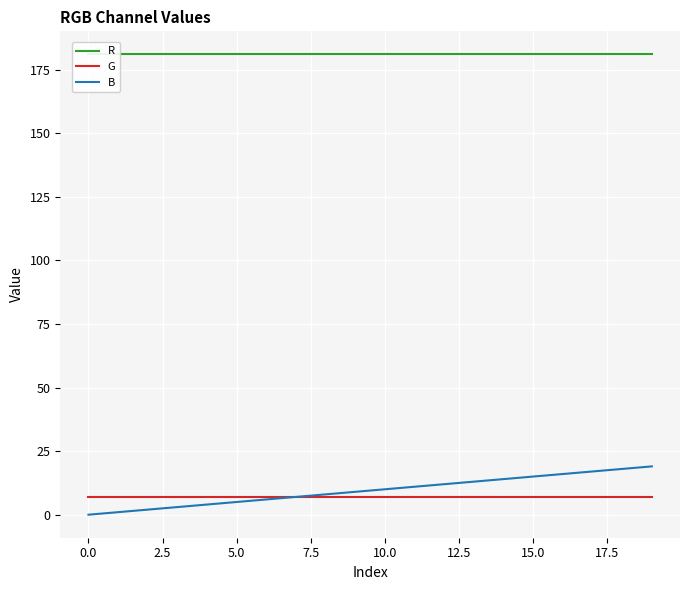

What is the label of the 11th point from the left?

10